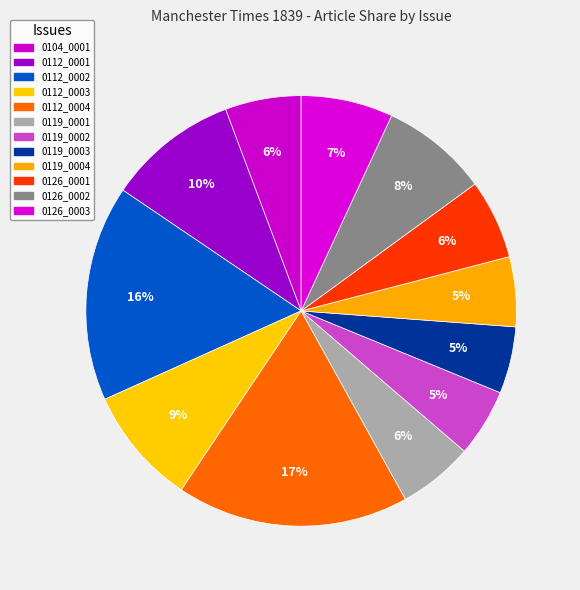

Rank the categories by value from lowest to highest.

1839.01.19_ManchesterTimes_0003, 1839.01.19_ManchesterTimes_0002, 1839.01.19_ManchesterTimes_0004, 1839.01.19_ManchesterTimes_0001, 1839.01.04_ManchesterTimes_0001, 1839.01.26_ManchesterTimes_0001, 1839.01.26_ManchesterTimes_0003, 1839.01.26_ManchesterTimes_0002, 1839.01.12_ManchesterTimes_0003, 1839.01.12_ManchesterTimes_0001, 1839.01.12_ManchesterTimes_0002, 1839.01.12_ManchesterTimes_0004